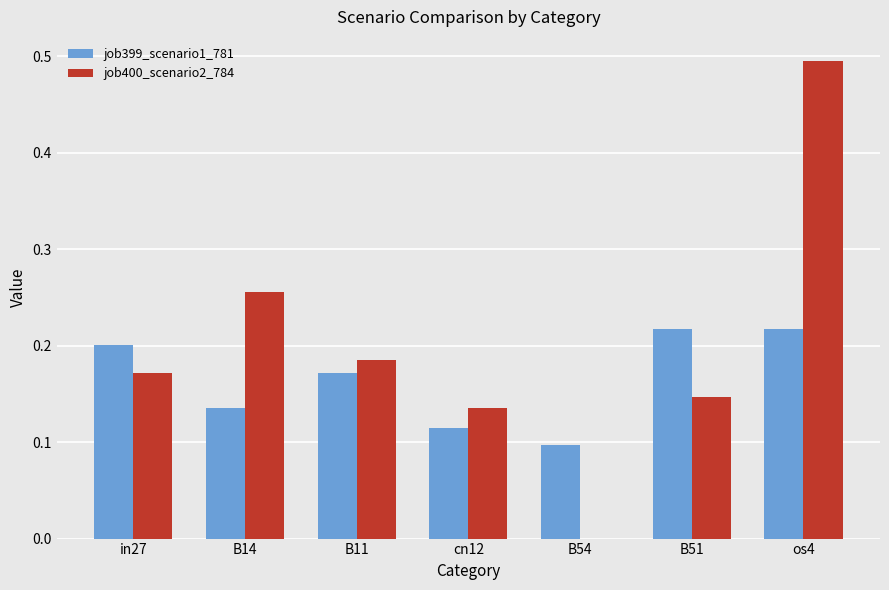

Count the number of data series in this chart.

2